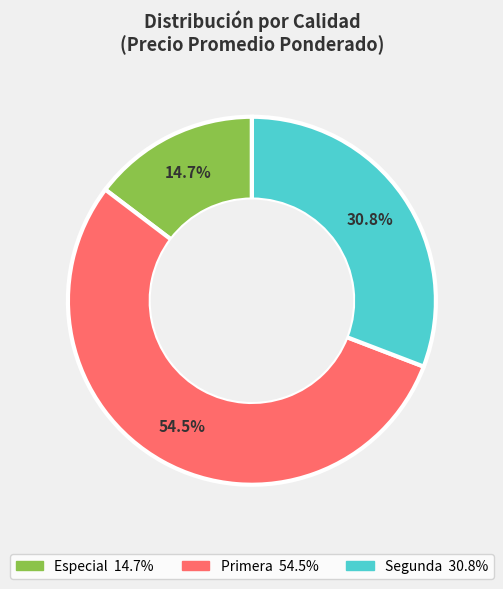

Does any single category account for the majority?

Yes